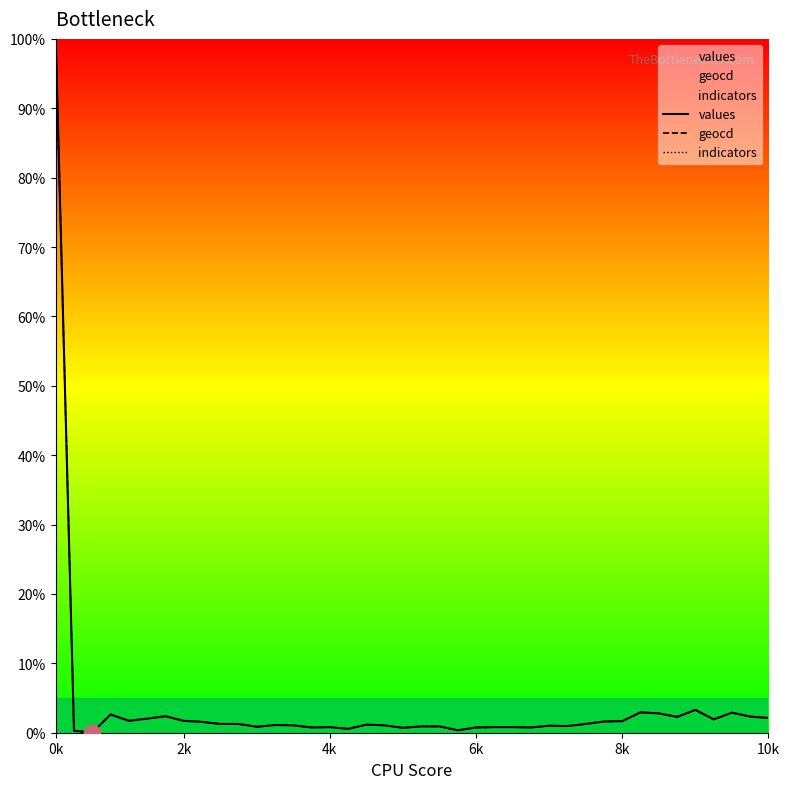

True or false: values and indicators intersect in this chart.

False